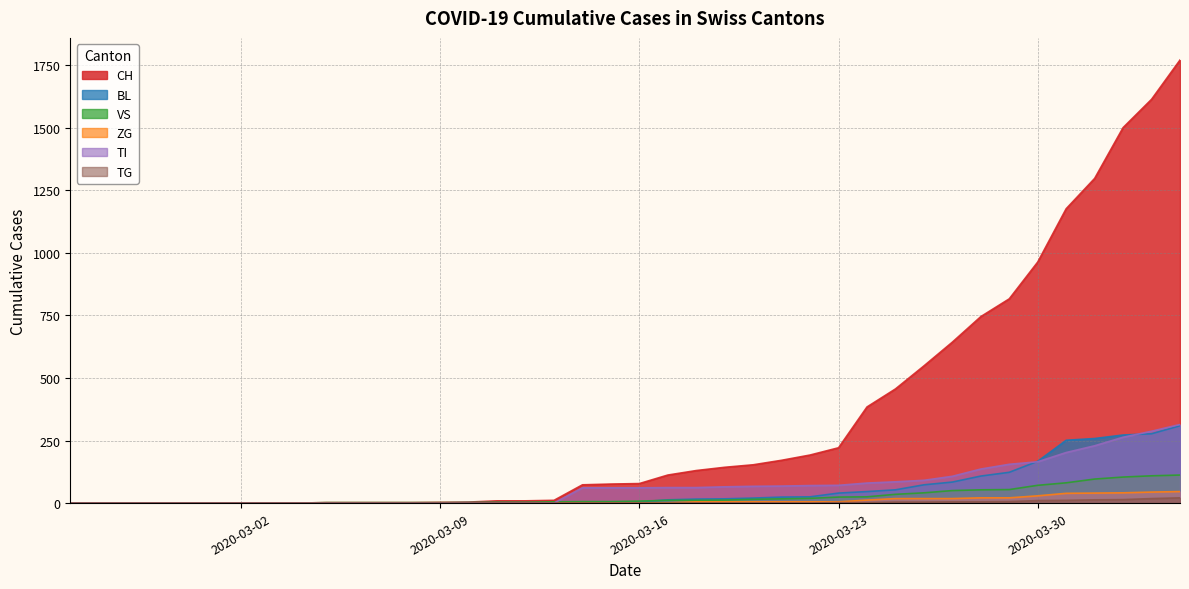

Is the value of BL at 2020-03-22 greater than the value of VS at 2020-03-25?

No